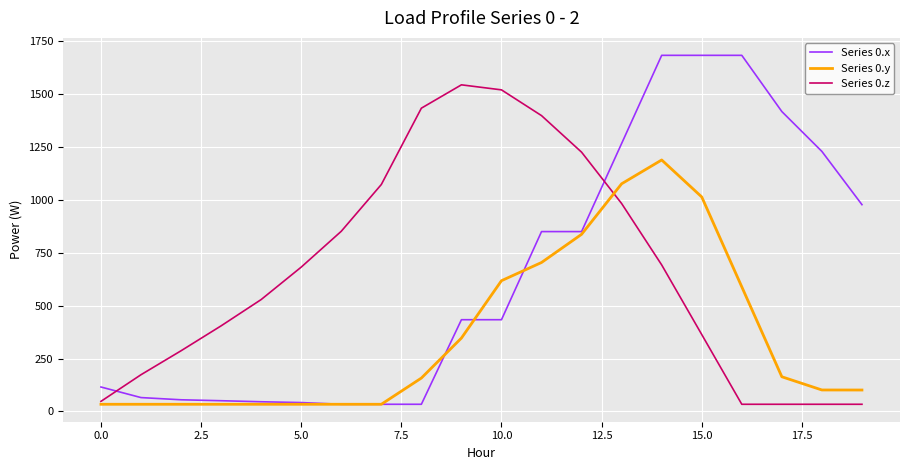

Does the chart have visible grid lines?

Yes